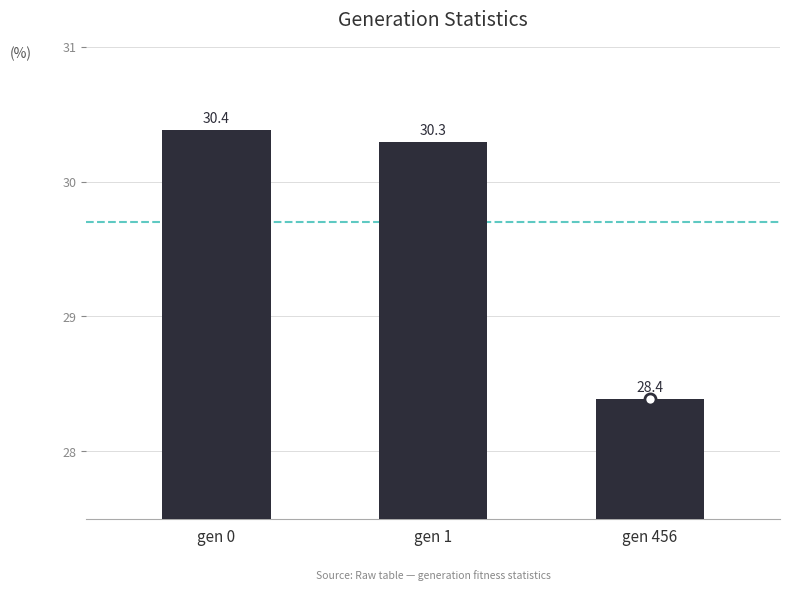

What is the ratio of the value at gen 1 to the value at gen 0?

1.0